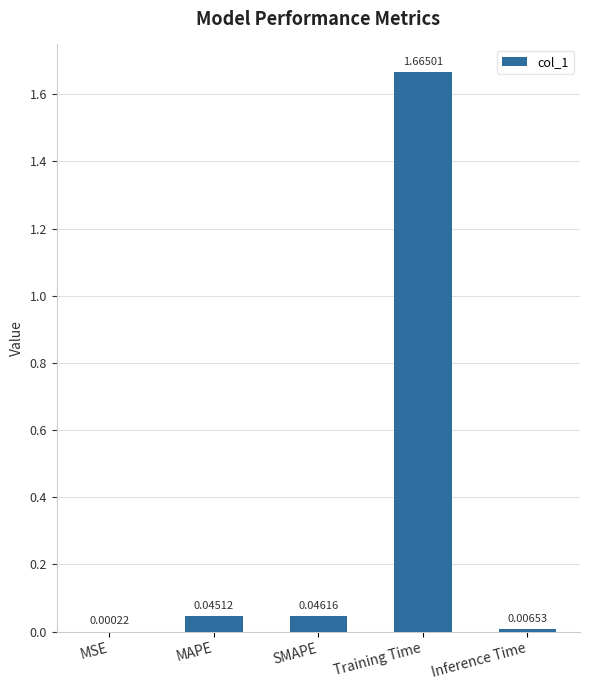

Are the bars grouped side by side (vs. stacked)?

No